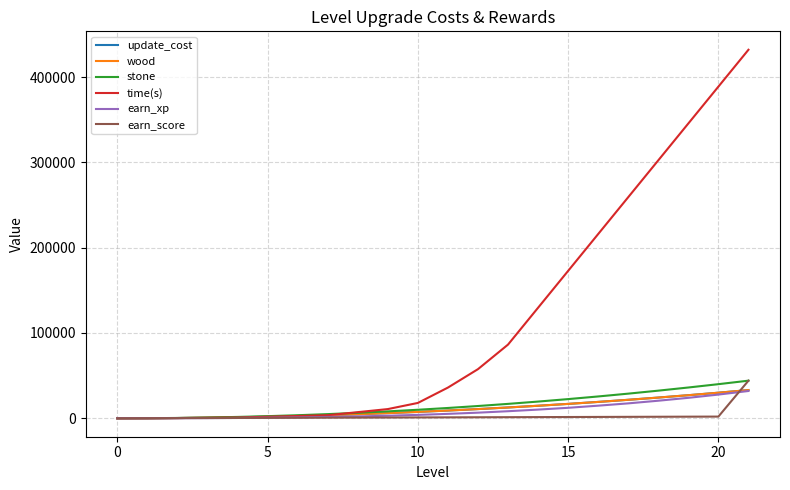

Which category has the highest value across all series?

21